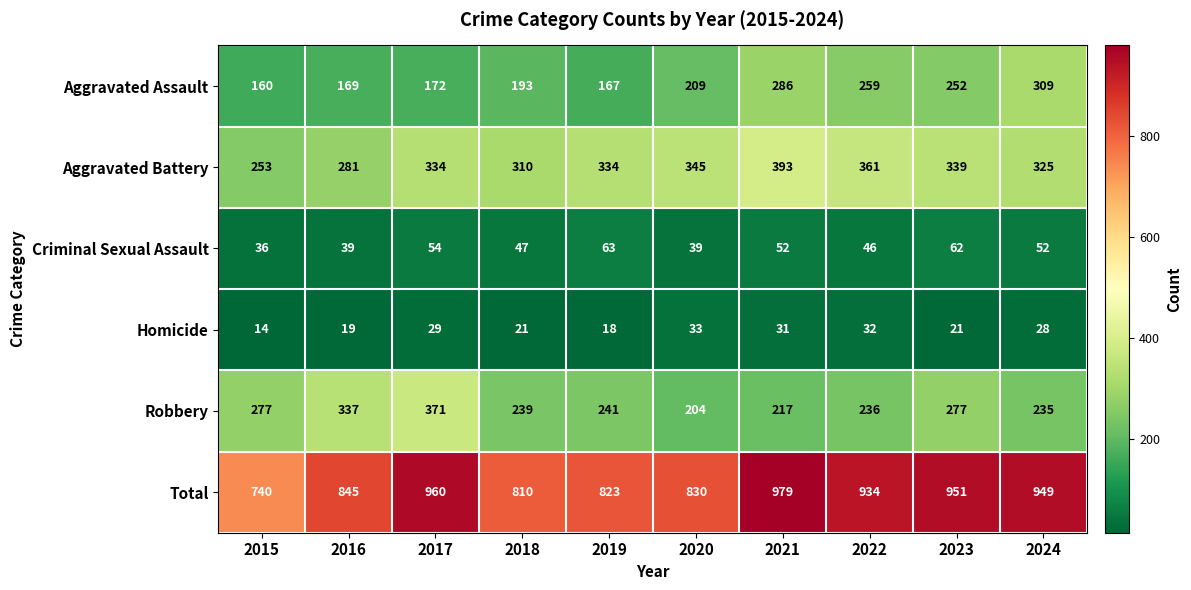

What value does the Aggravated Battery series have at 2024?

325